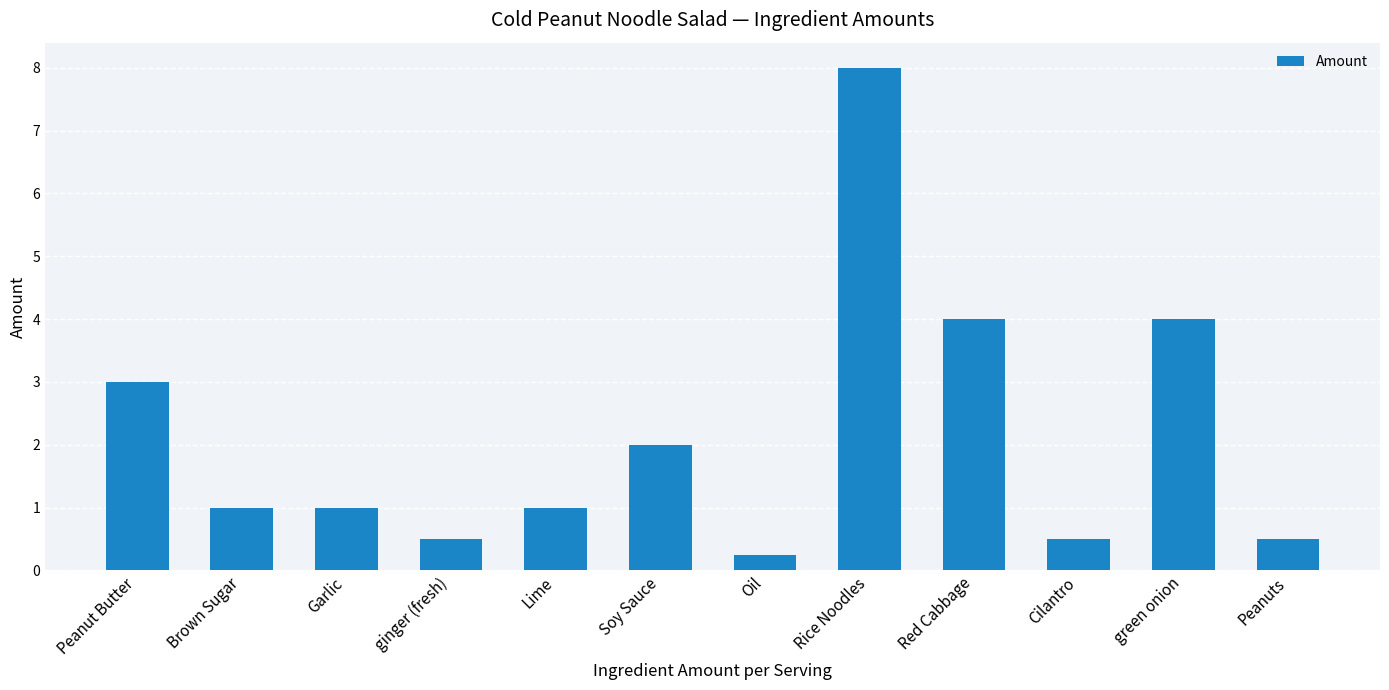

Where does the data first go above 1?

Peanut Butter